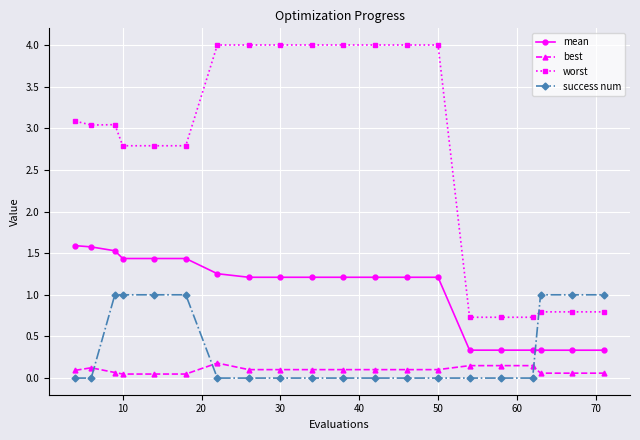

What is the greatest value displayed?

4.0